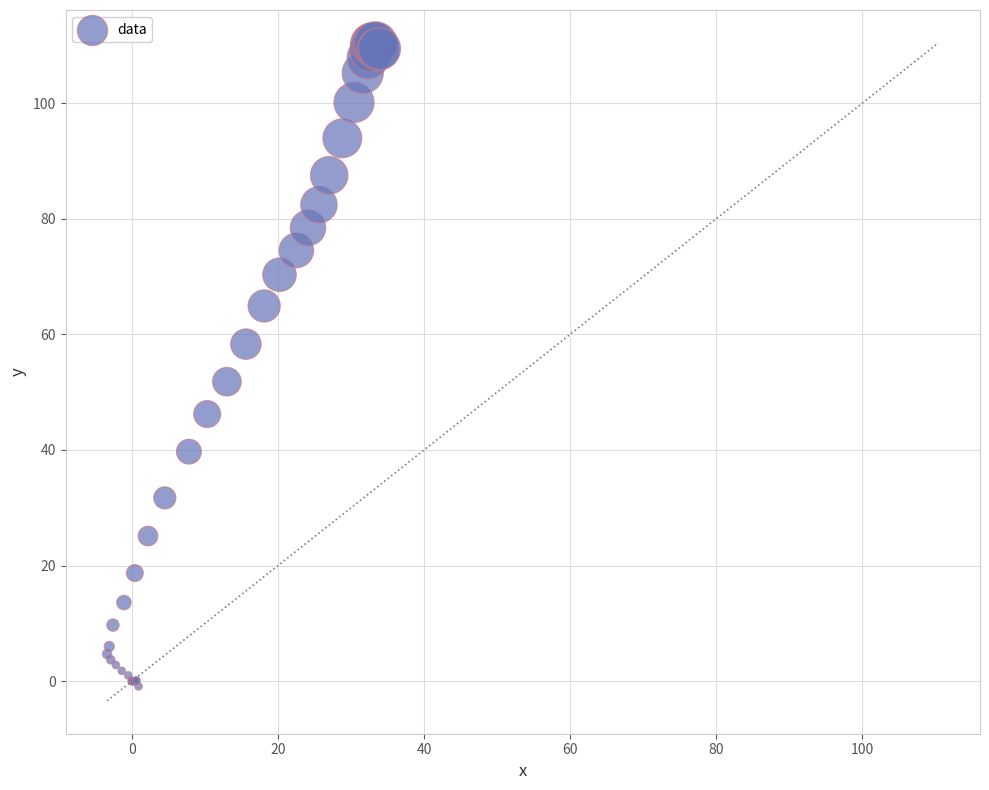

What Y value in the scatter plot is closest to 54?

51.8